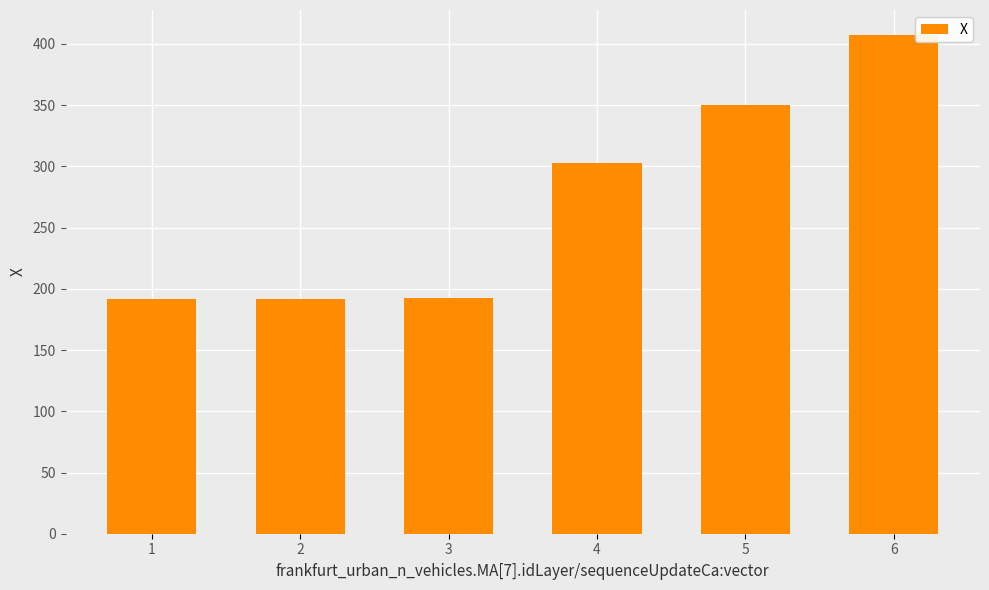

What is the difference between the values at 1 and 5?

158.5